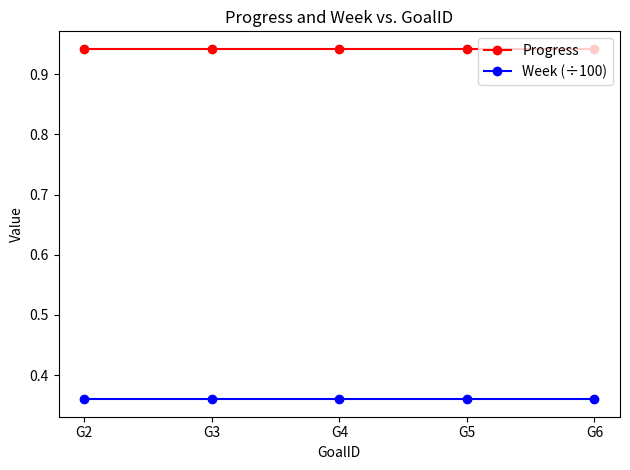

Is it true that Week (÷100) equals 0.6 at G4?

False